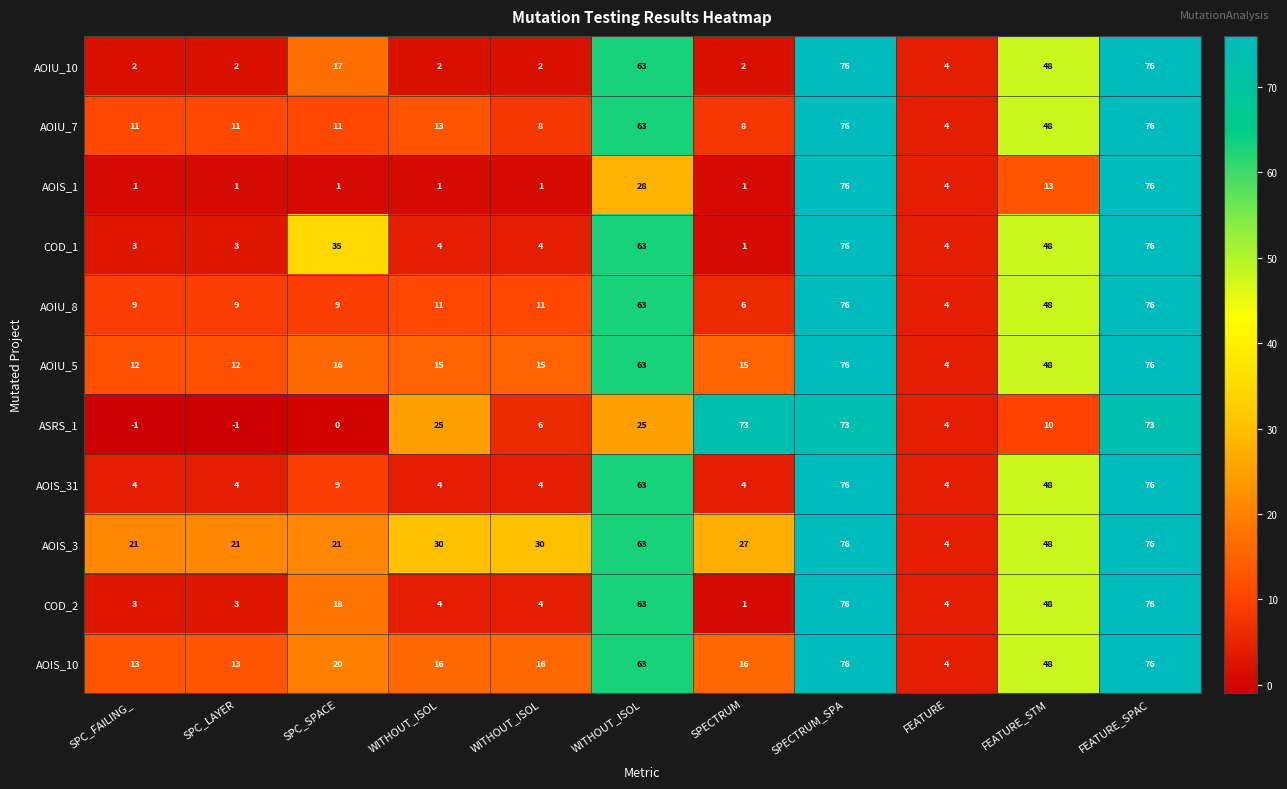

Which category has the highest value across all series?

SPECTRUM_SPA